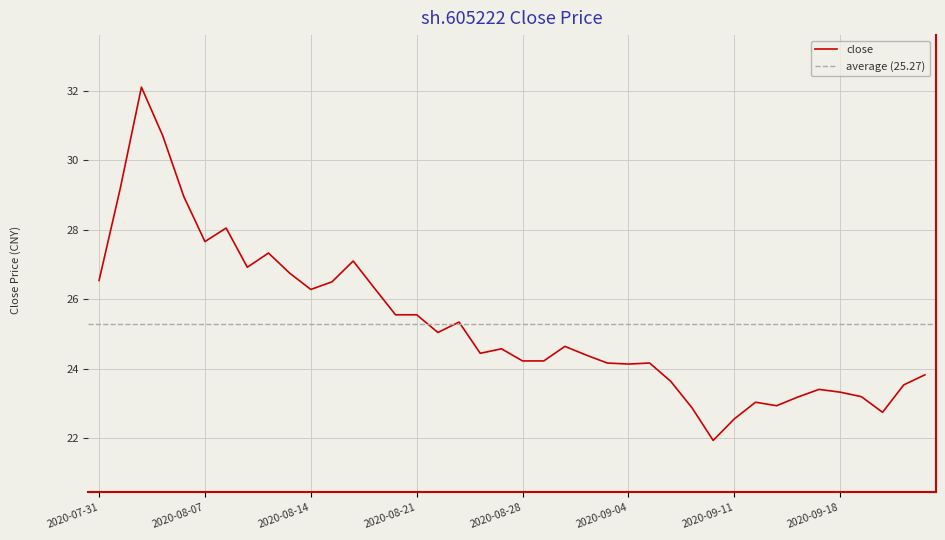

Reading left to right, transcribe all the data shown in this chart.

26.5	29.2	32.1	30.7	29.0	27.7	28.1	26.9	27.3	26.8	26.3	26.5	27.1	26.3	25.6	25.6	25.0	25.3	24.4	24.6	24.2	24.2	24.6	24.4	24.2	24.1	24.2	23.6	22.9	21.9	22.6	23.0	22.9	23.2	23.4	23.3	23.2	22.7	23.5	23.8